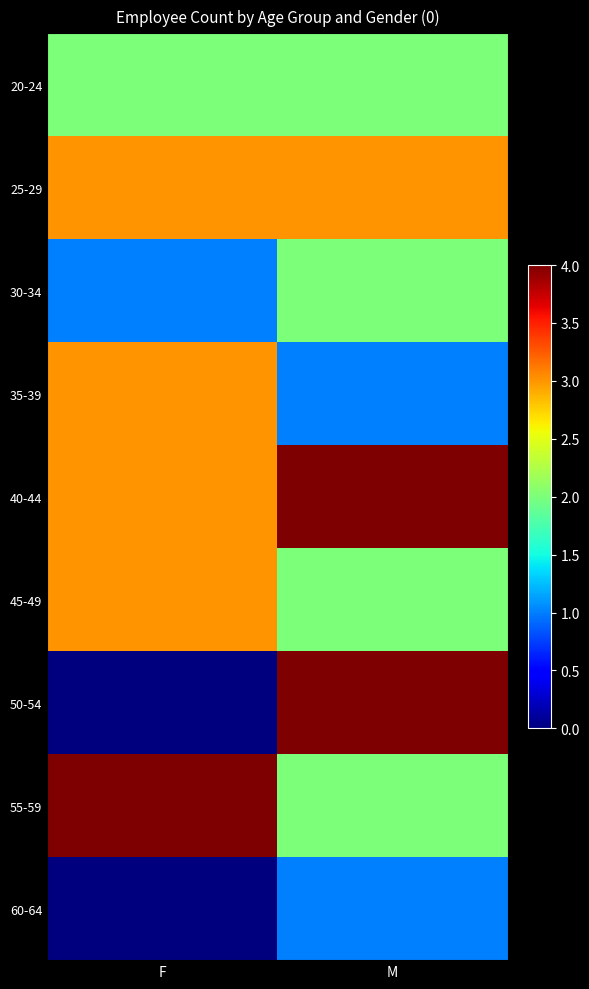

At how many categories does at least one series exceed 3?

2